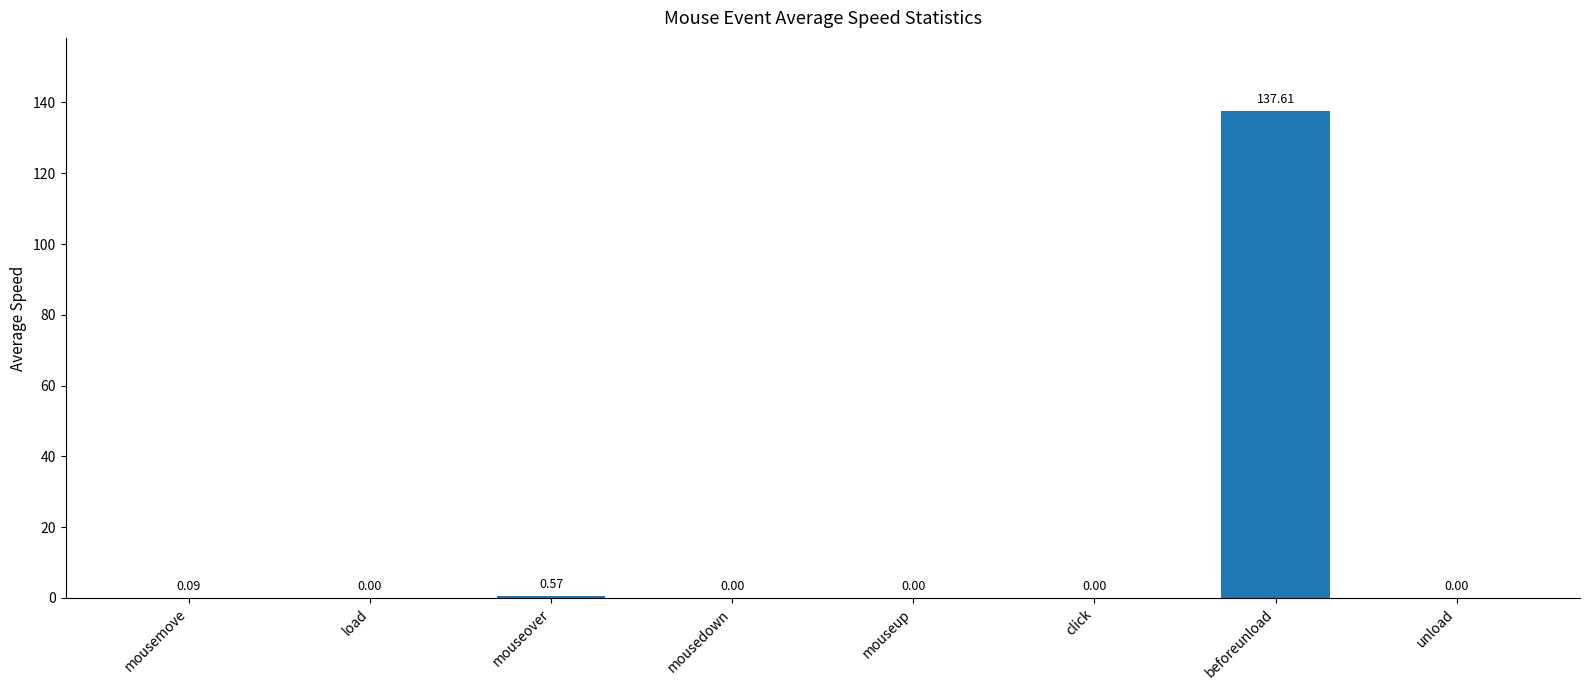

Which has a higher value, mouseover or beforeunload?

beforeunload